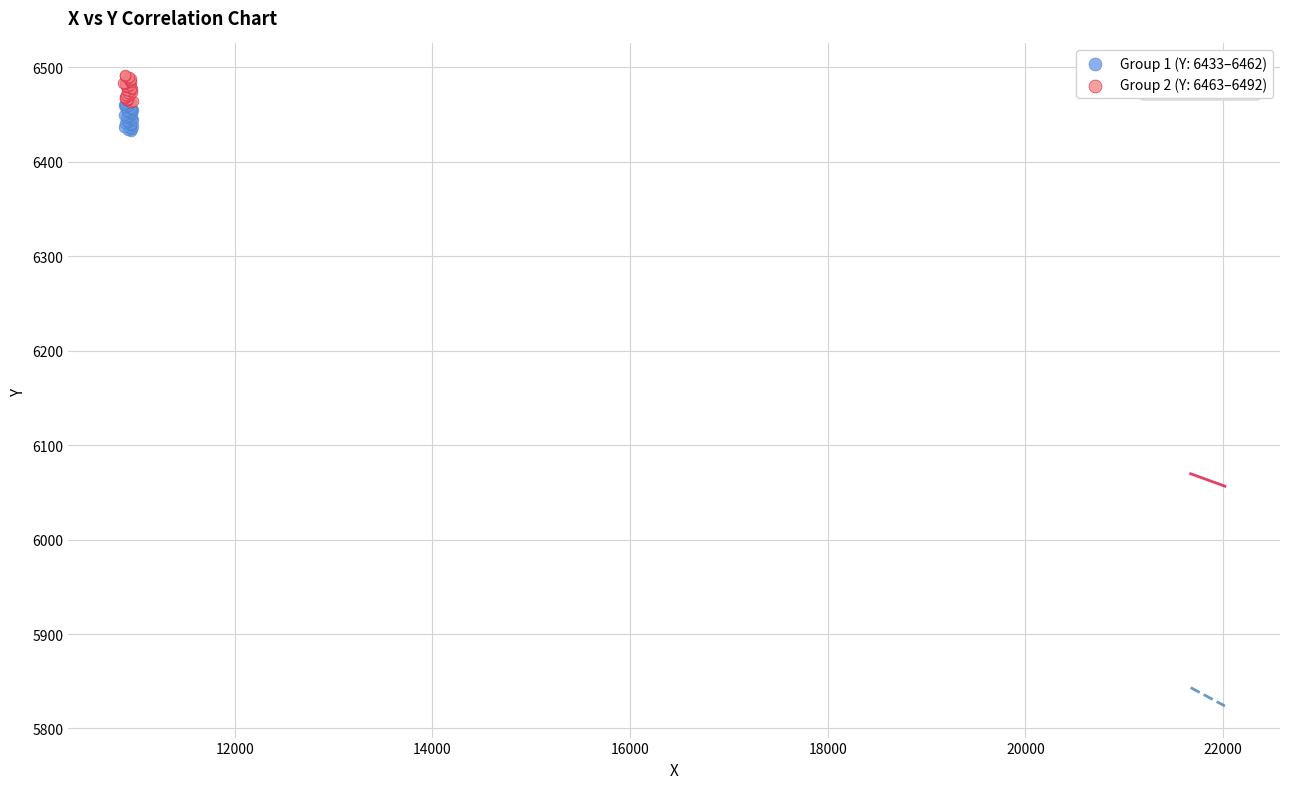

Which series contains the highest Y value?

Group 2 (Y: 6463–6492)